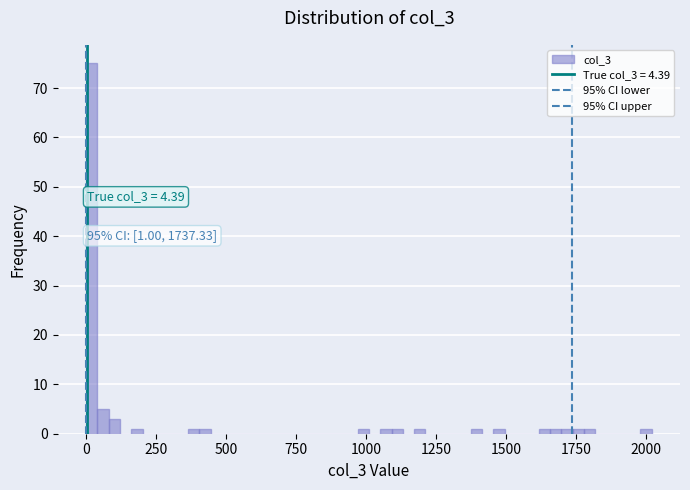

Around what value on the x-axis is the tallest bar? Give the approximate position of its centre, as read against the axis.

0